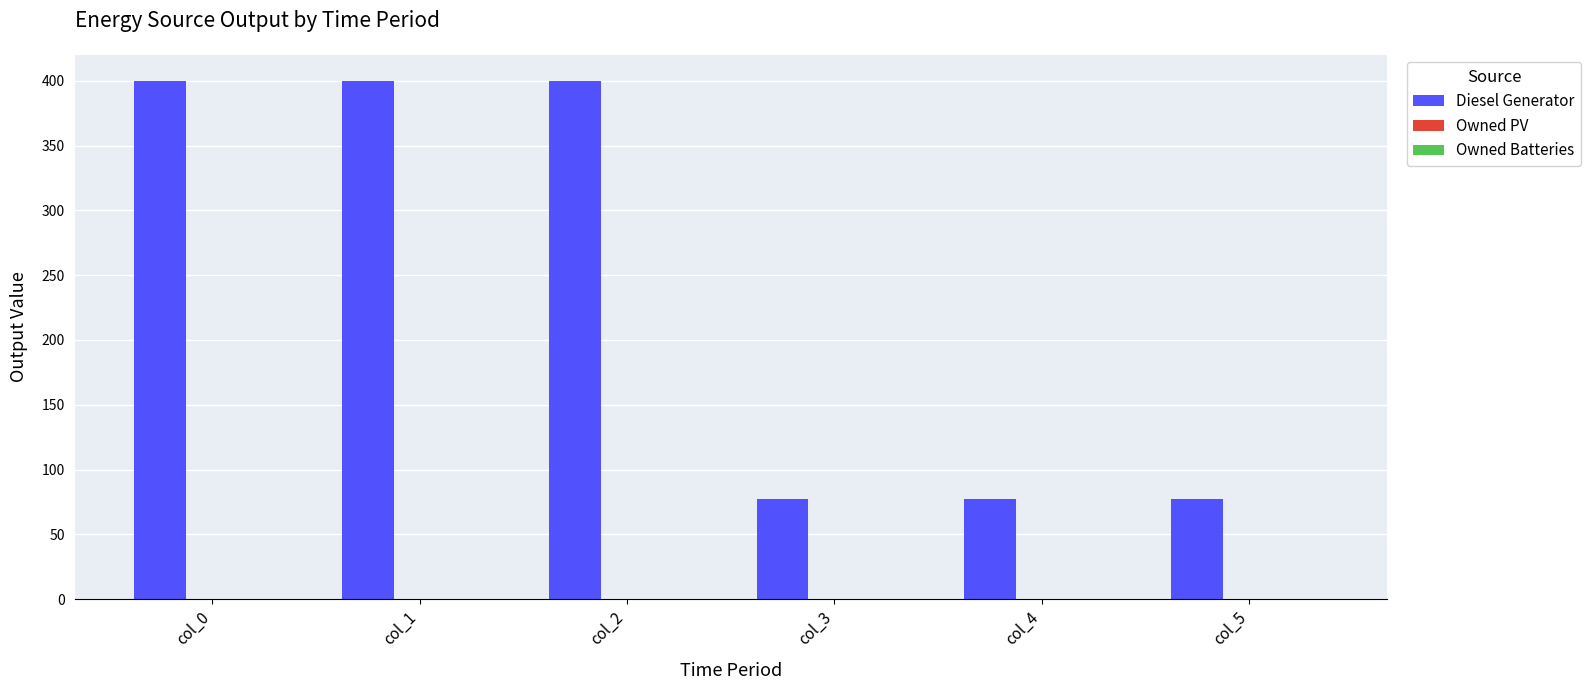

Which has a higher value, col_3 or col_1?

col_1